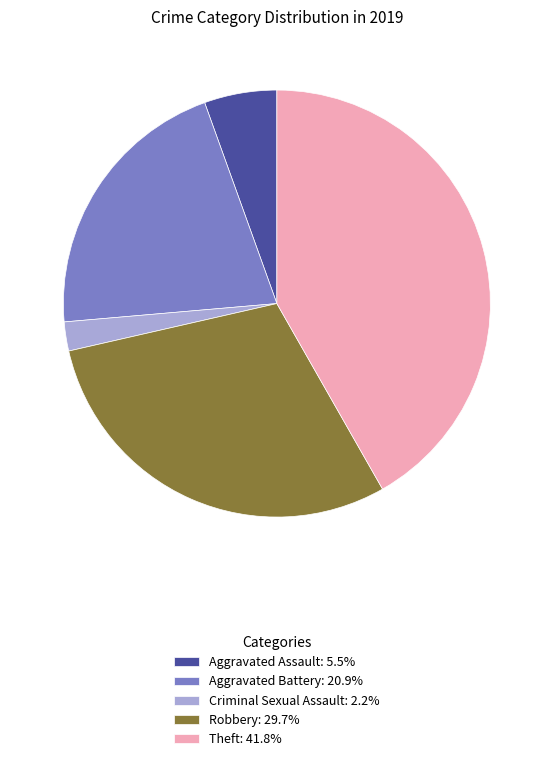

Is there any slice that represents more than half of the pie?

No